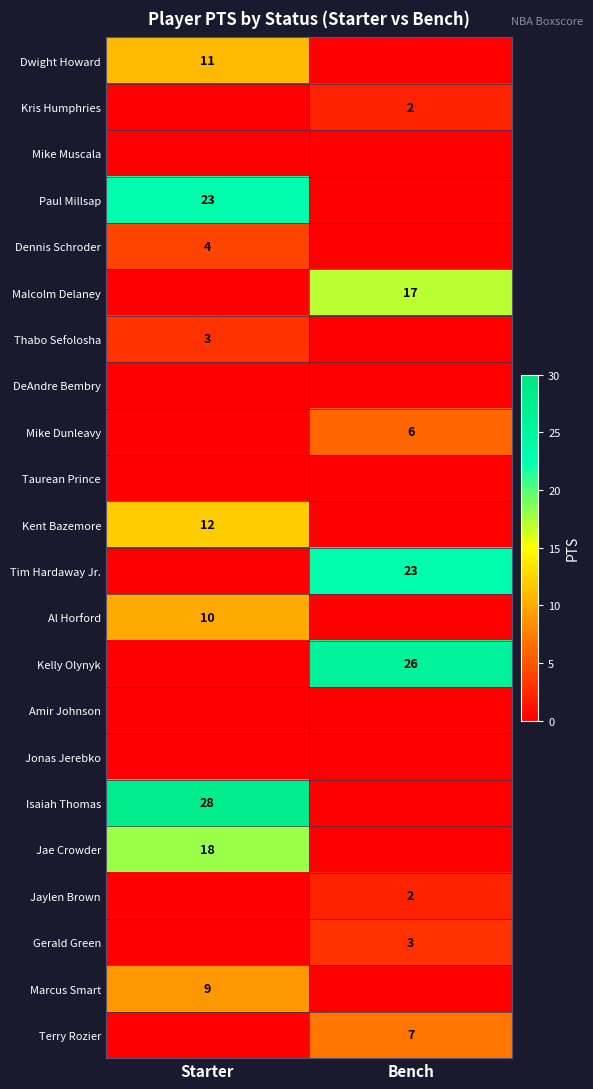

True or false: Tim Hardaway Jr. has a value of 11 at Bench.

False